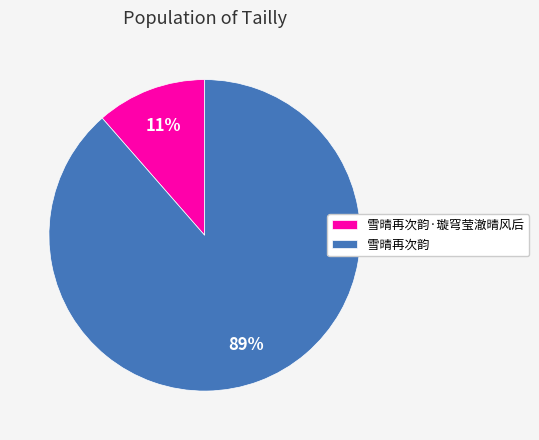

How many slices are in this pie chart?

2